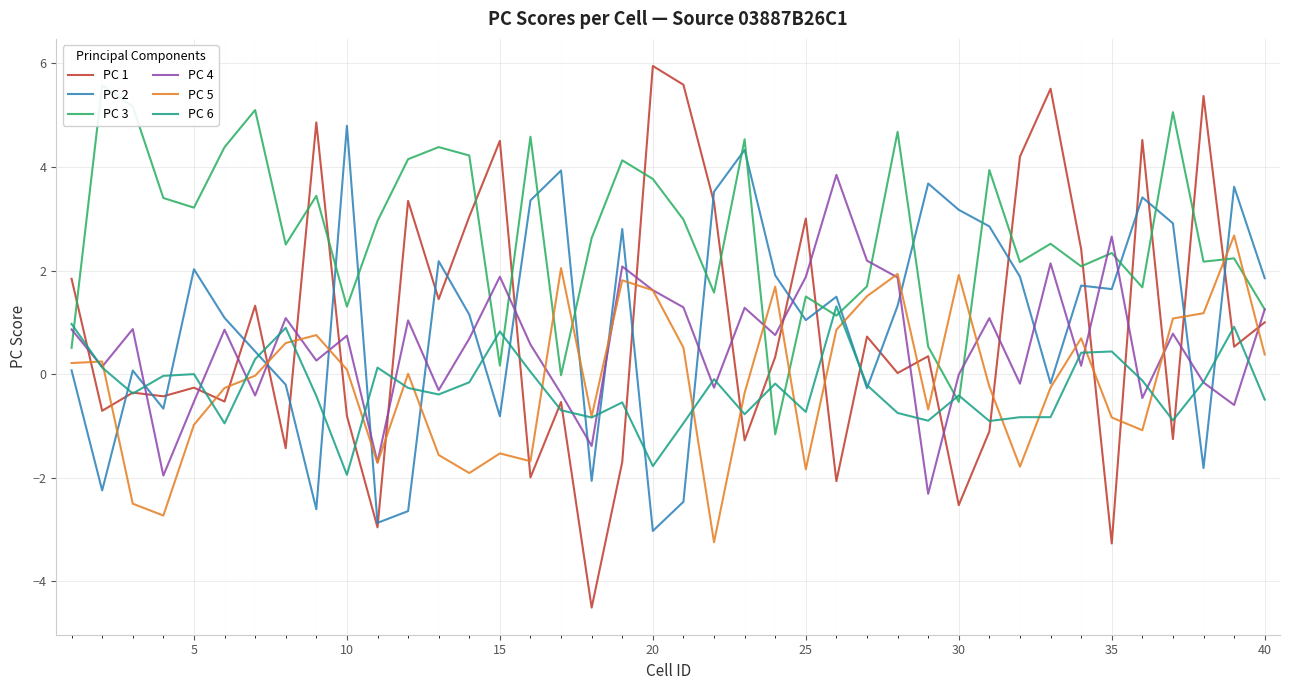

How many negative values does the PC 5 series have?

20